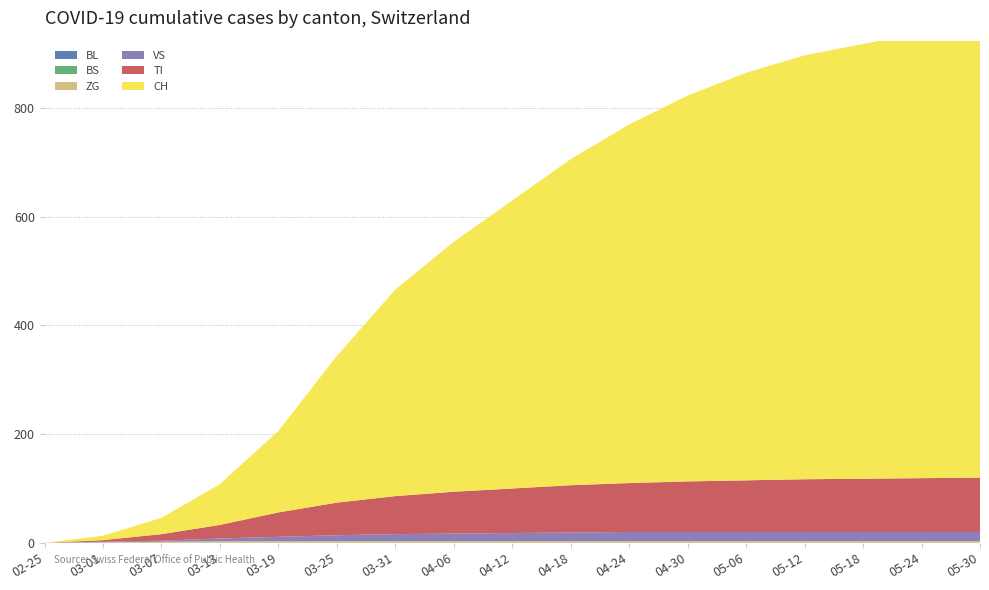

Reading right to left, what are all the values shown in this chart?

BL: 0	0	0	0	0	0	0	0	0	0	0	0	0	0	0	0	0
BS: 0	0	0	0	0	0	0	0	0	0	0	0	0	0	0	0	0
ZG: 3	3	3	3	3	3	3	3	3	3	3	3	3	3	2	1	0
VS: 17	17	17	17	17	17	17	16	15	14	13	11	8	5	2	1	0
TI: 100	99	98	97	95	93	90	87	82	77	70	60	45	25	12	3	0
CH: 840	820	800	780	750	710	660	600	530	460	380	270	150	75	30	8	0